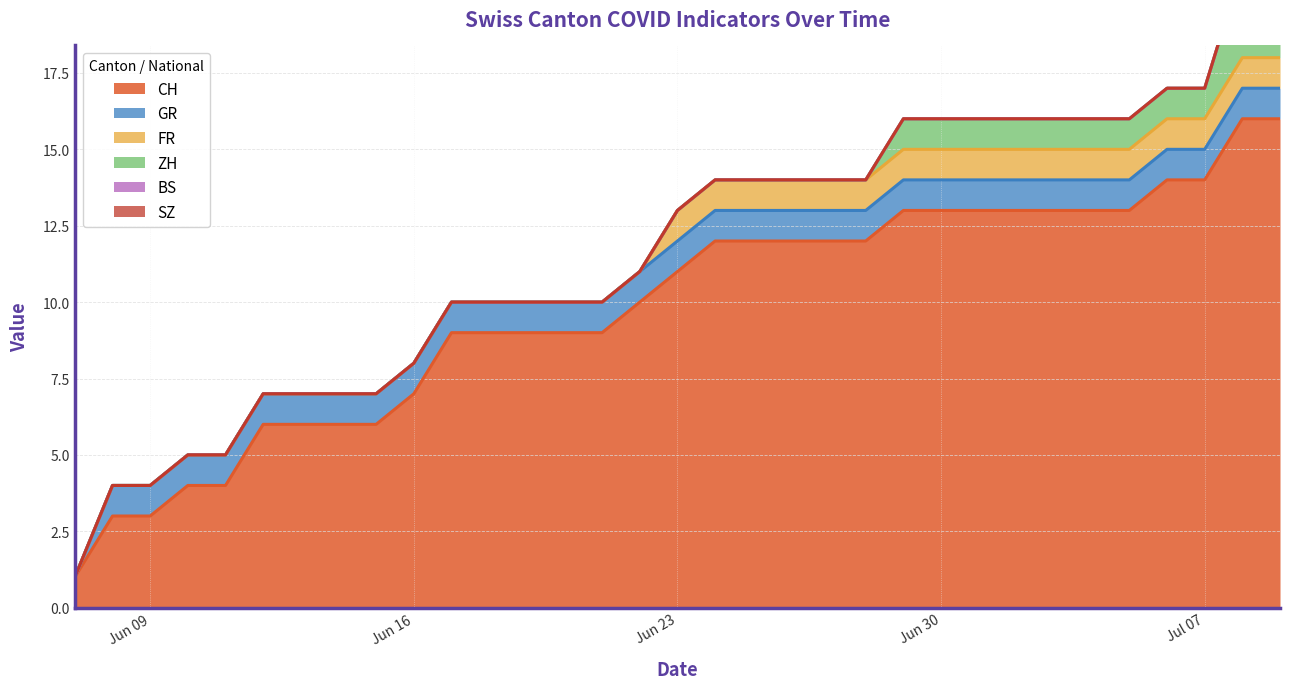

True or false: SZ and GR cross at least once.

False